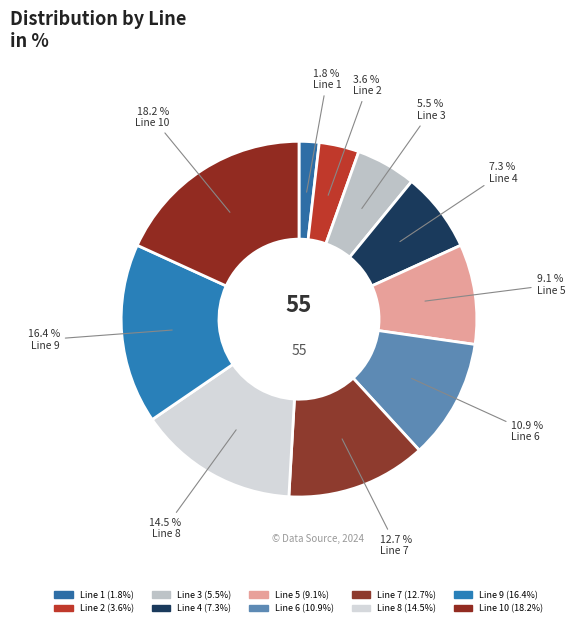

To the nearest percent, what is the average slice percentage?

10%